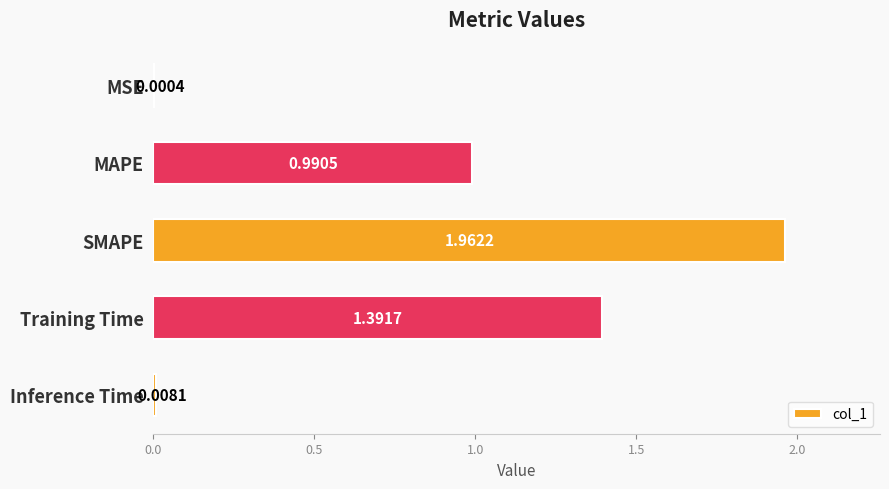

Which label corresponds to the largest value in the chart?

SMAPE